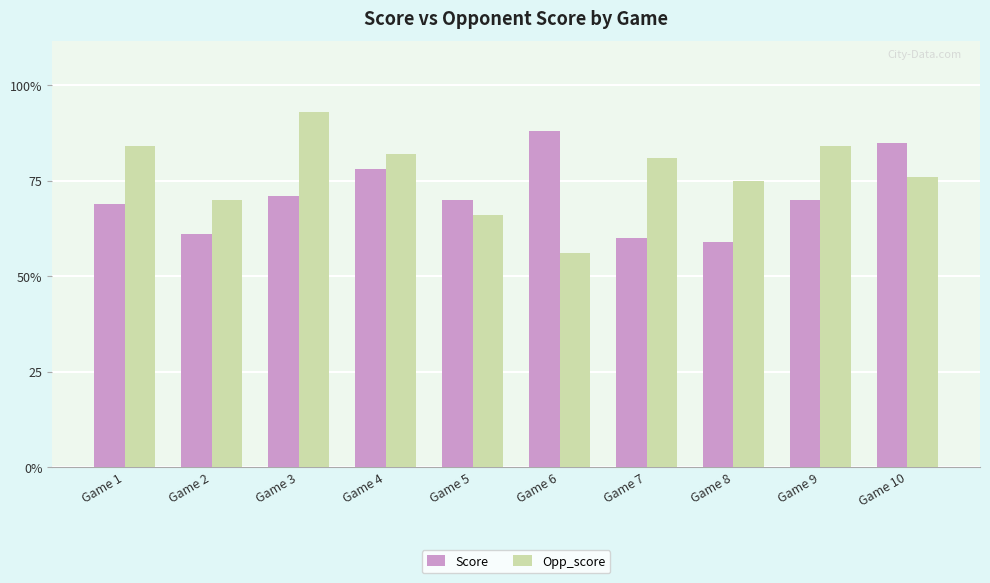

What are all the series names shown in the legend?

Score, Opp_score